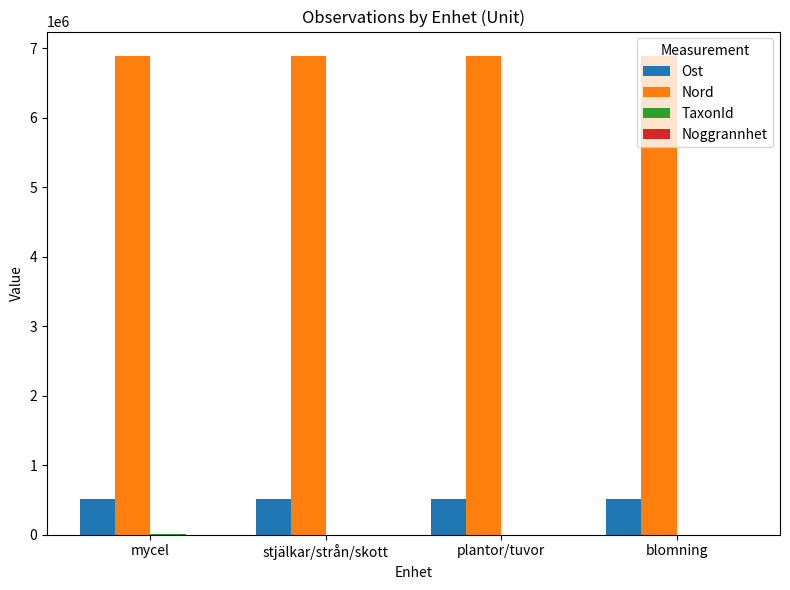

Is it true that Ost equals 507647.2 at blomning?

True